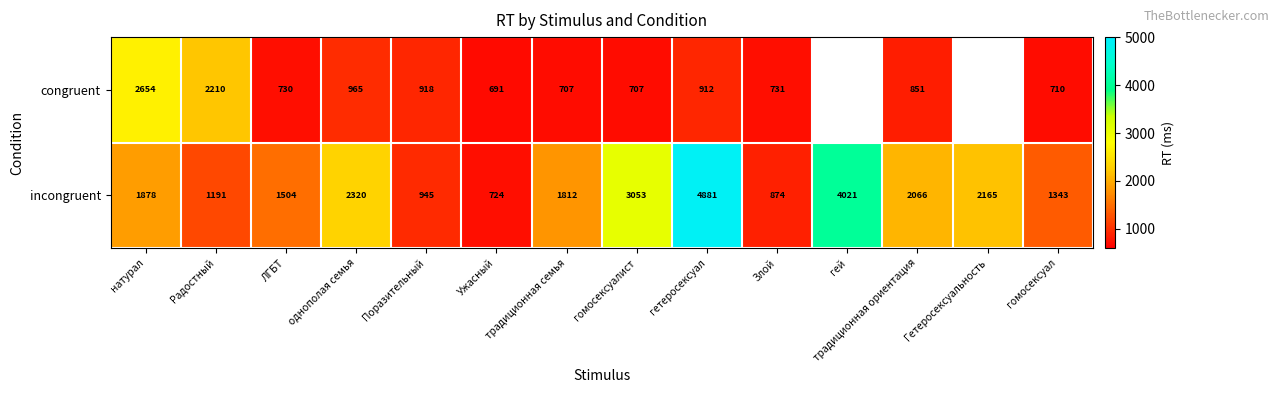

How many categories are shown in the chart?

14